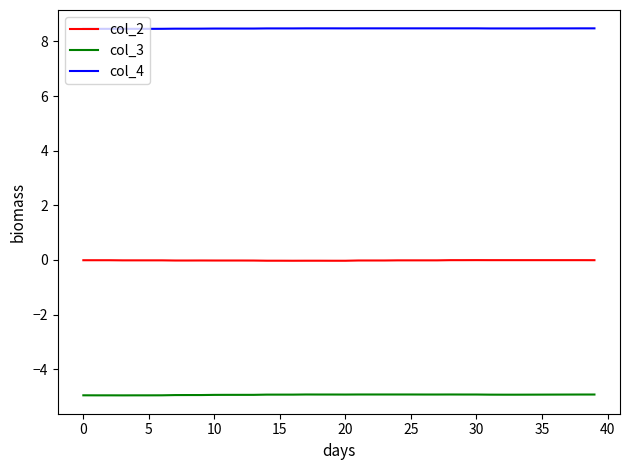

What is the maximum value shown in the chart?

8.5